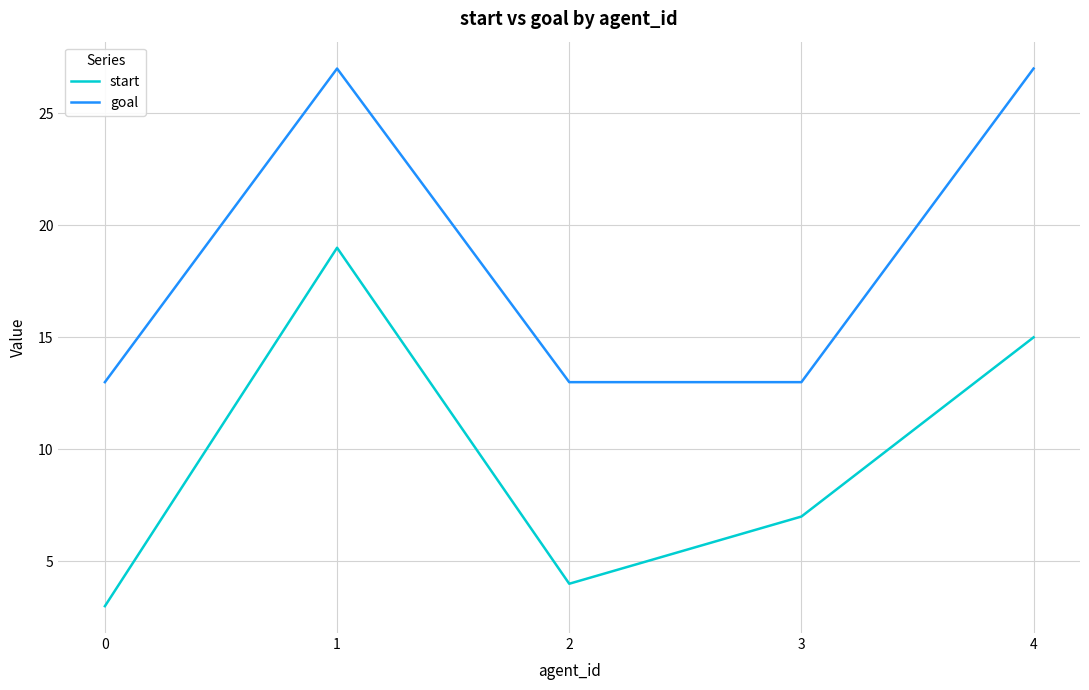

Where does the start series first go above 7?

1